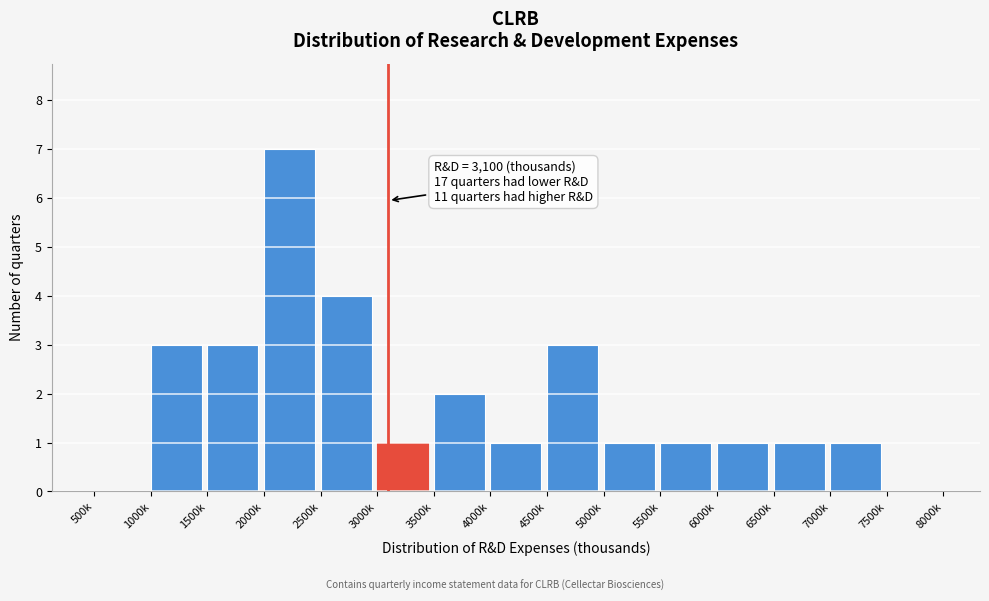

Reading right to left, transcribe all the data shown in this chart.

7500k=0	7000k=1	6500k=1	6000k=1	5500k=1	5000k=1	4500k=3	4000k=1	3500k=2	3000k=1	2500k=4	2000k=7	1500k=3	1000k=3	500k=0